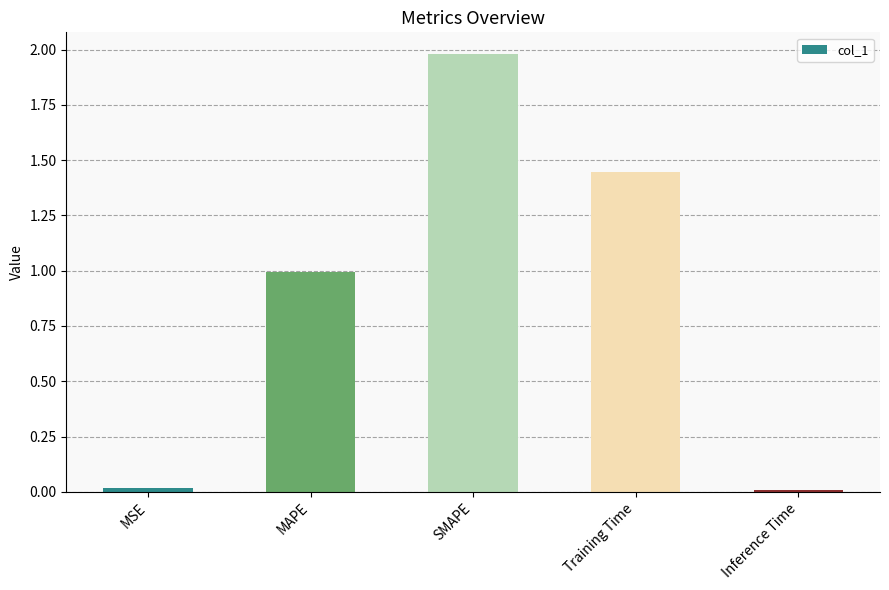

Are the bars horizontal?

No